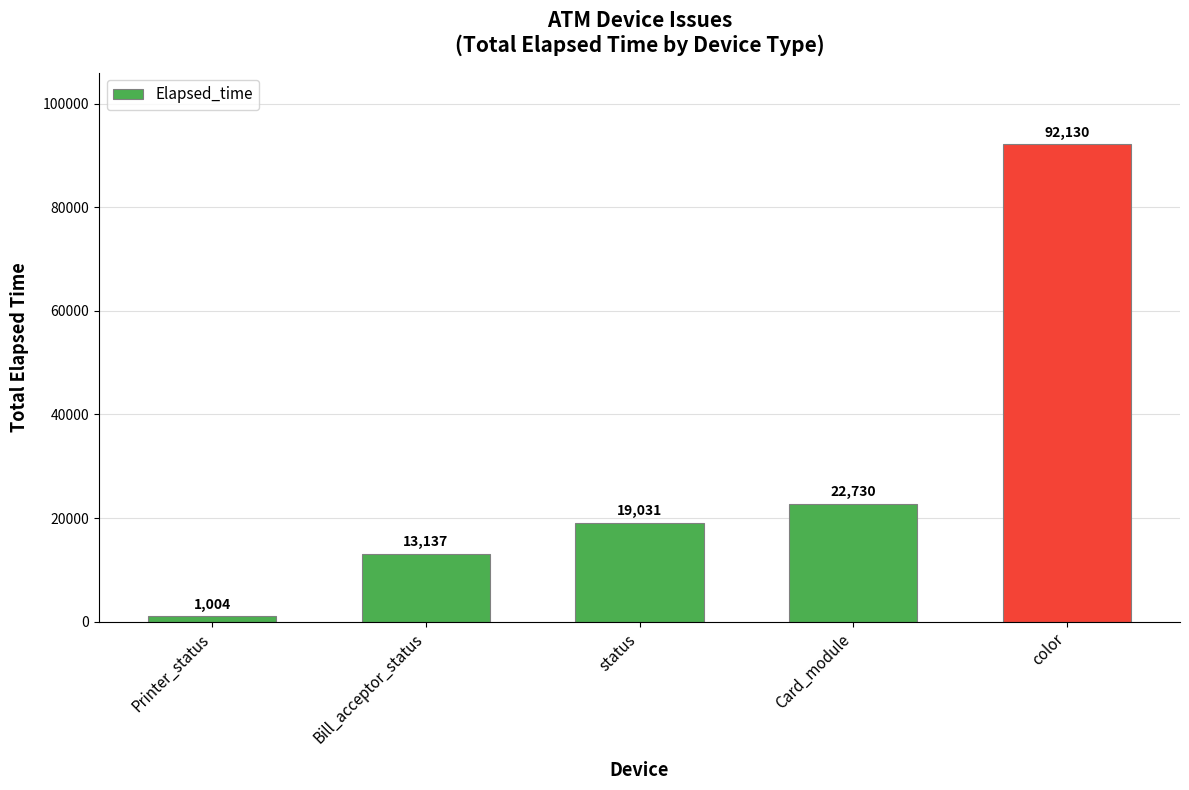

Between color and Bill_acceptor_status, which is larger?

color